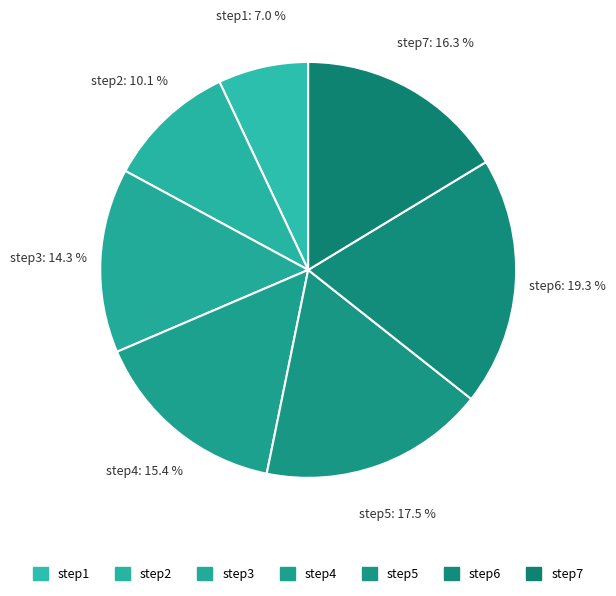

True or false: step5 accounts for 8% of the total.

False